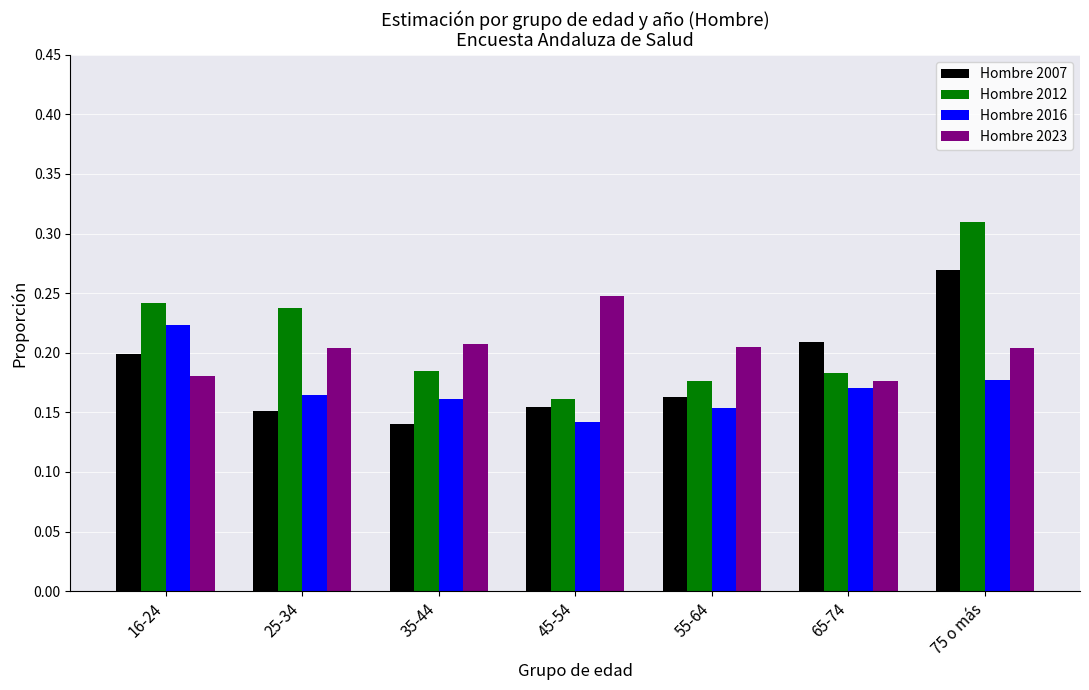

Which series changed the most between 65-74 and 75 o más?

Hombre 2012